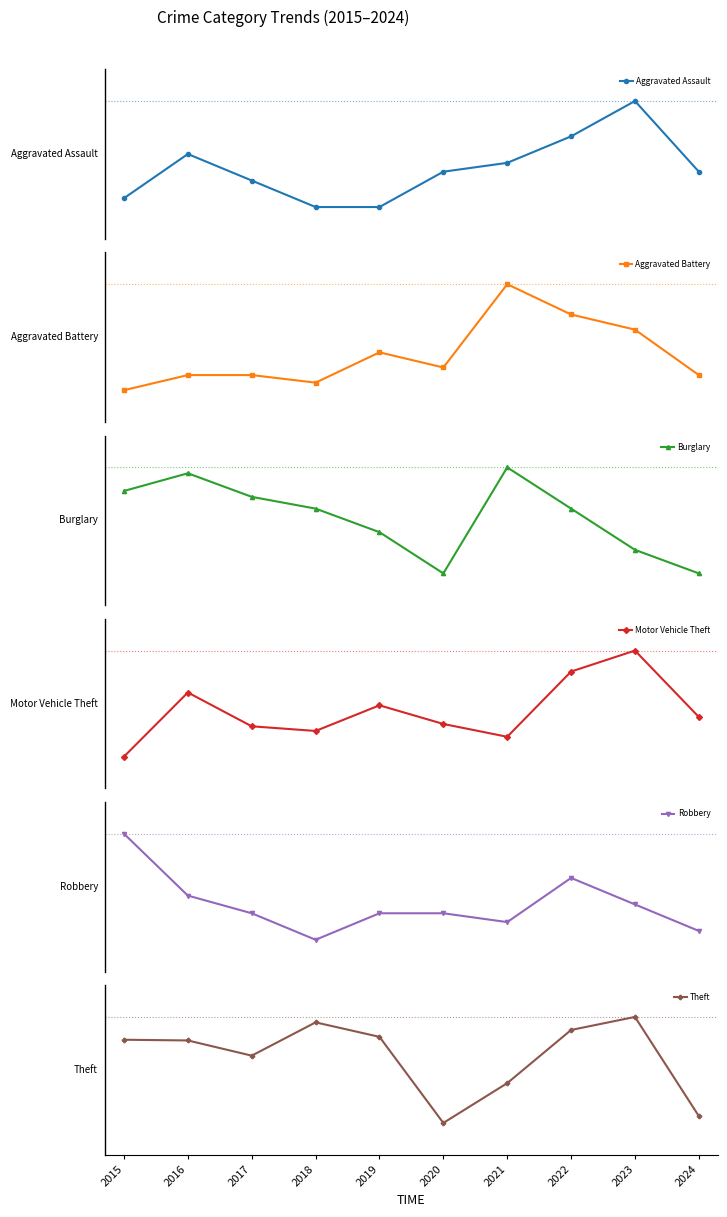

True or false: Theft and Aggravated Assault cross at least once.

False